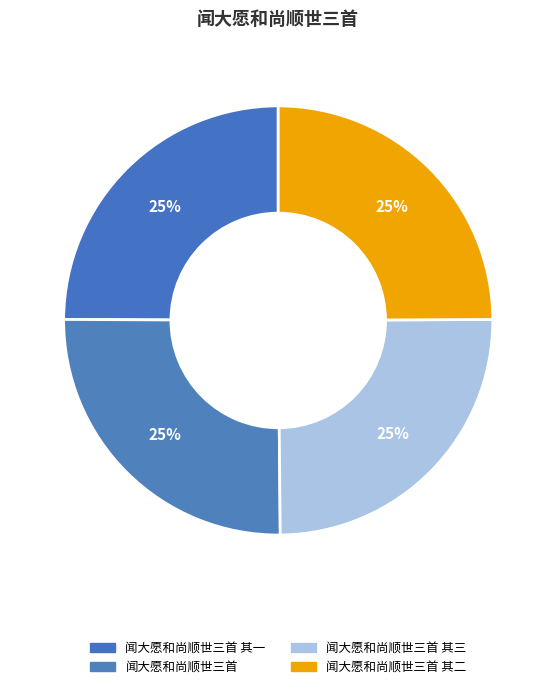

How many segments does this pie chart have?

4